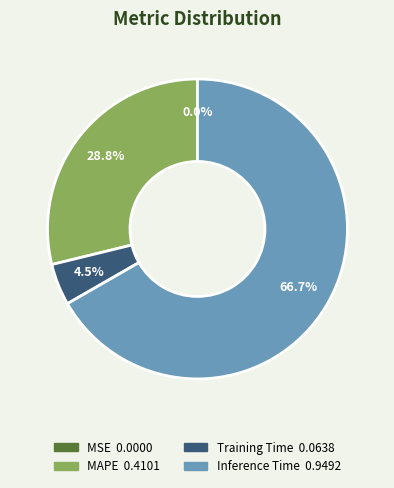

Is there any slice that represents more than half of the pie?

Yes